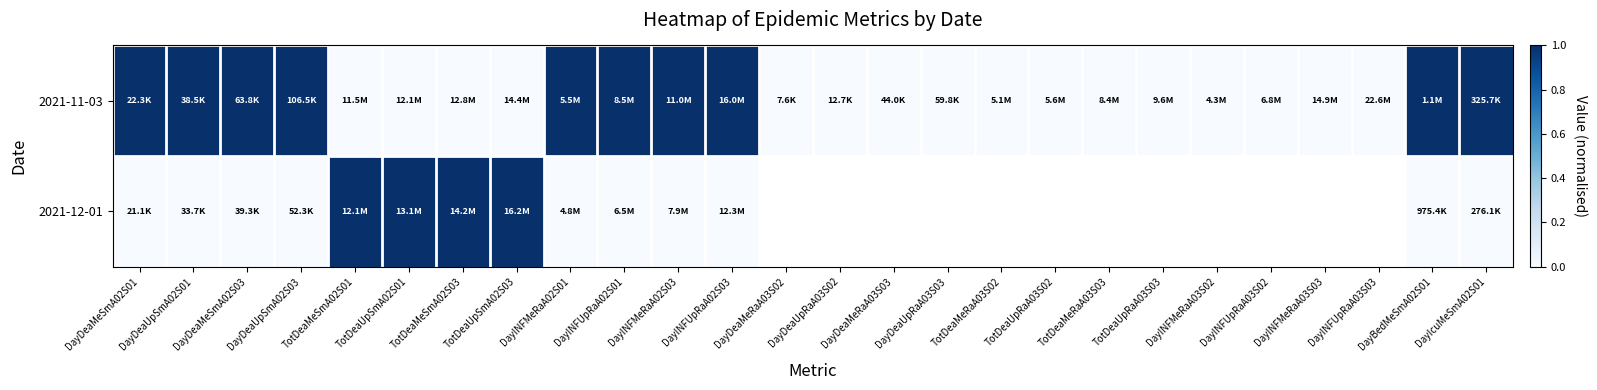

At which label is 2021-11-03 closest to 0?

TotDeaMeSmA02S01